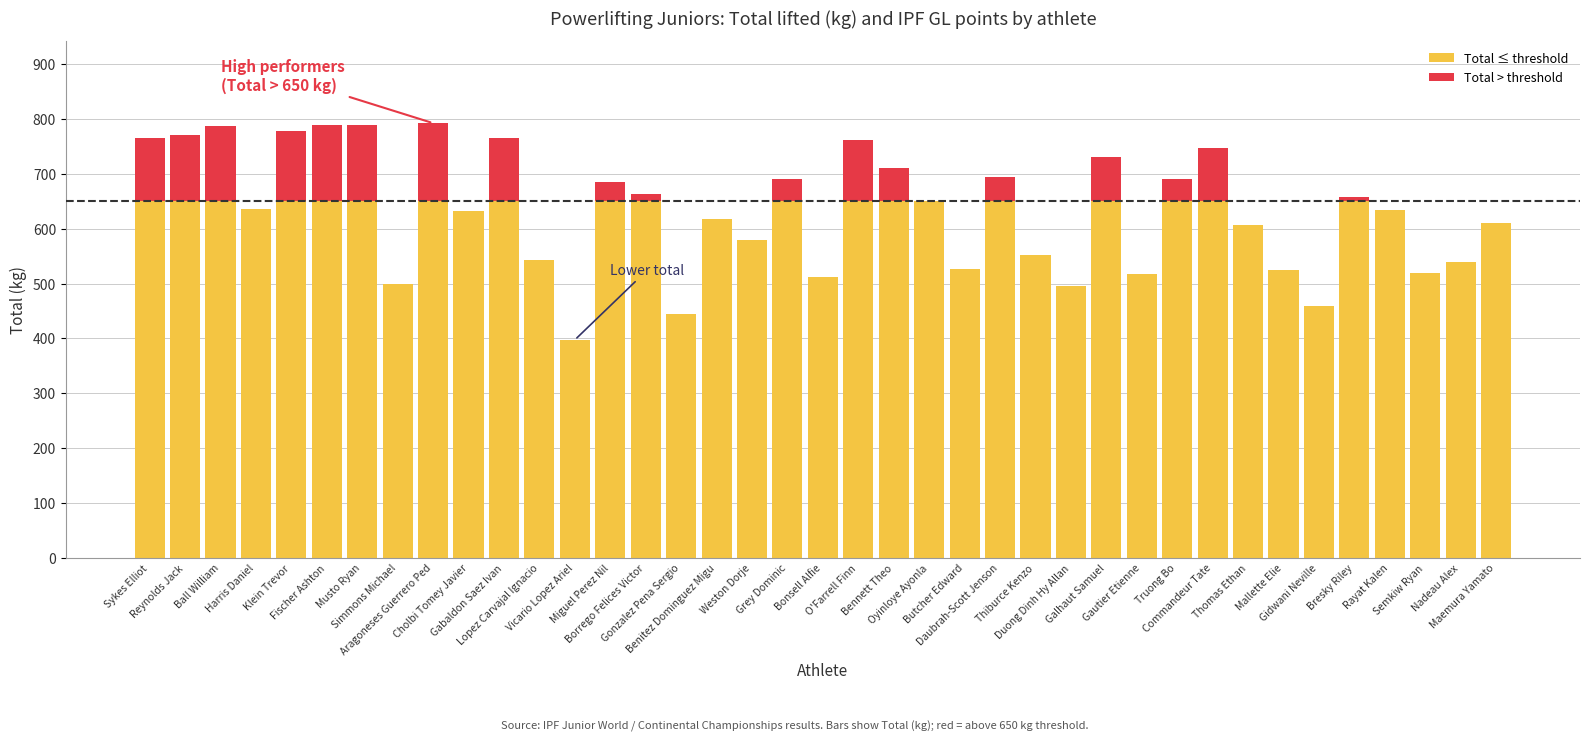

What is the difference between the Total ≤ threshold values at Gabaldon Saez Ivan and Gautier Etienne?

132.5